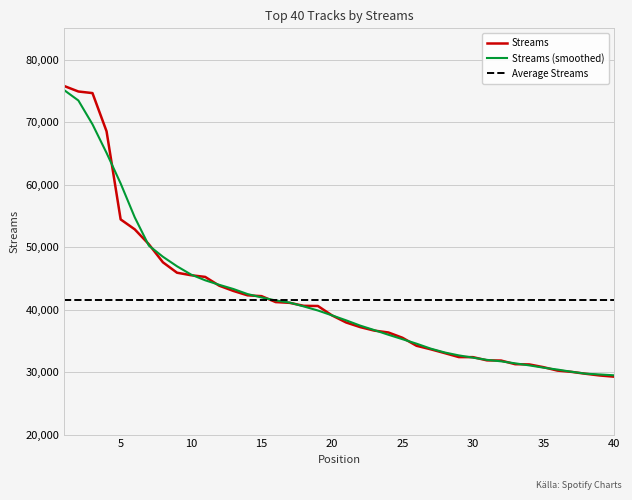

Which series has the widest spread of values?

Streams